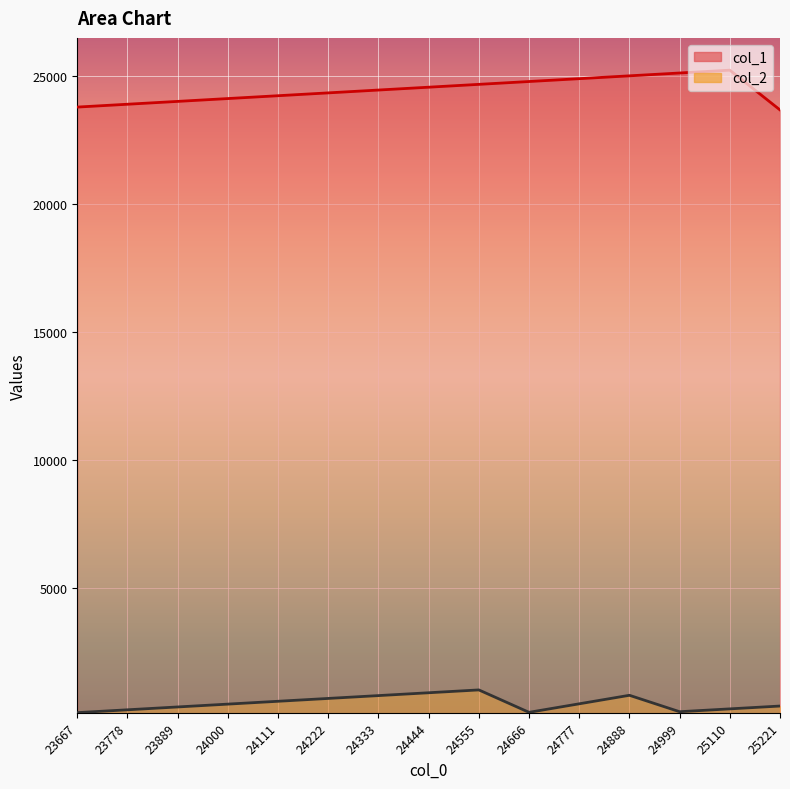

What are all the series names shown in the legend?

col_1, col_2